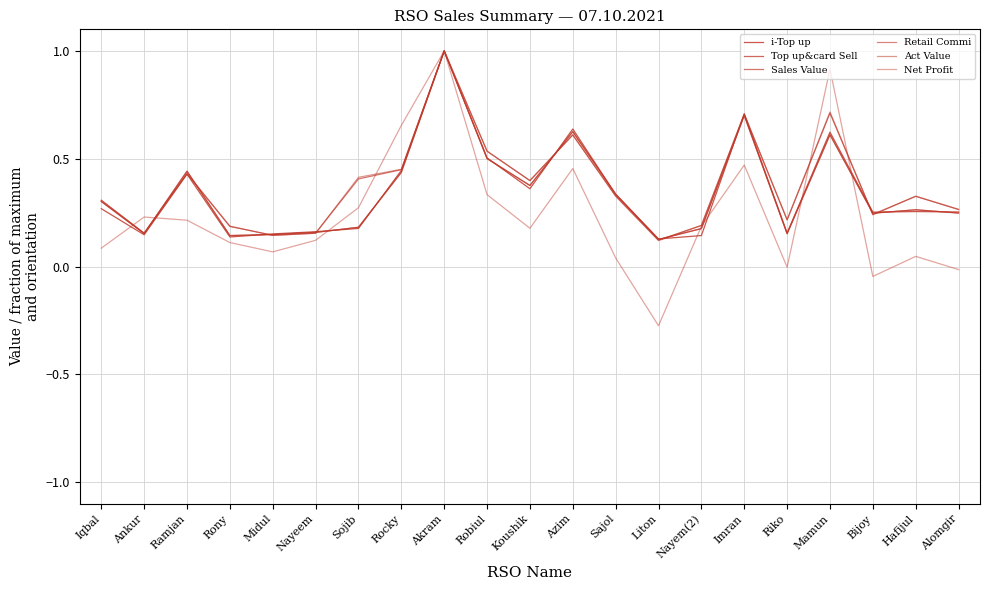

Between Ramjan and Akram, which series saw the biggest shift?

Net Profit